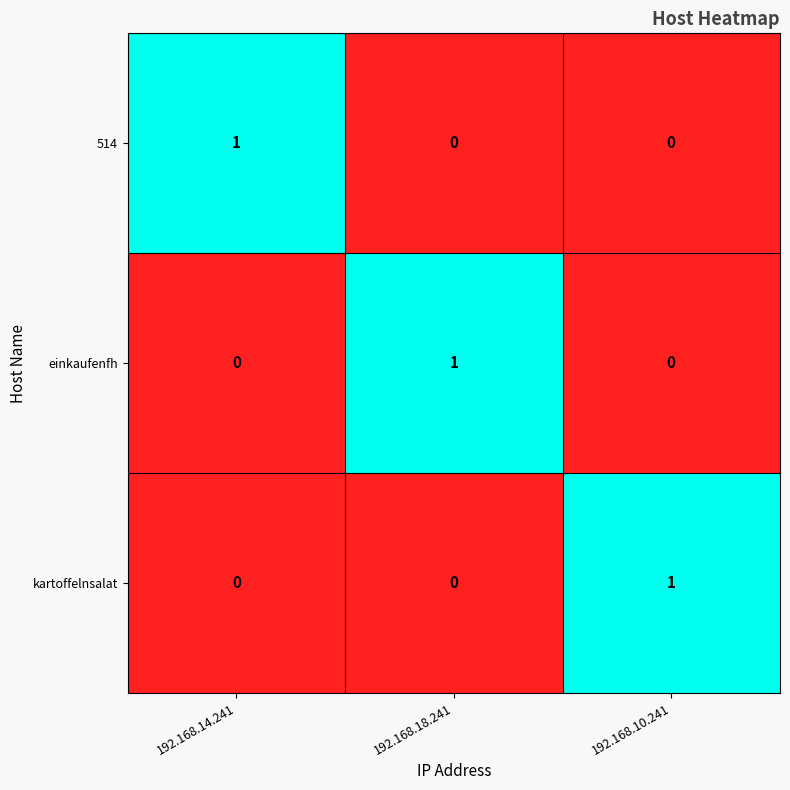

At how many categories does at least one series exceed 0?

3